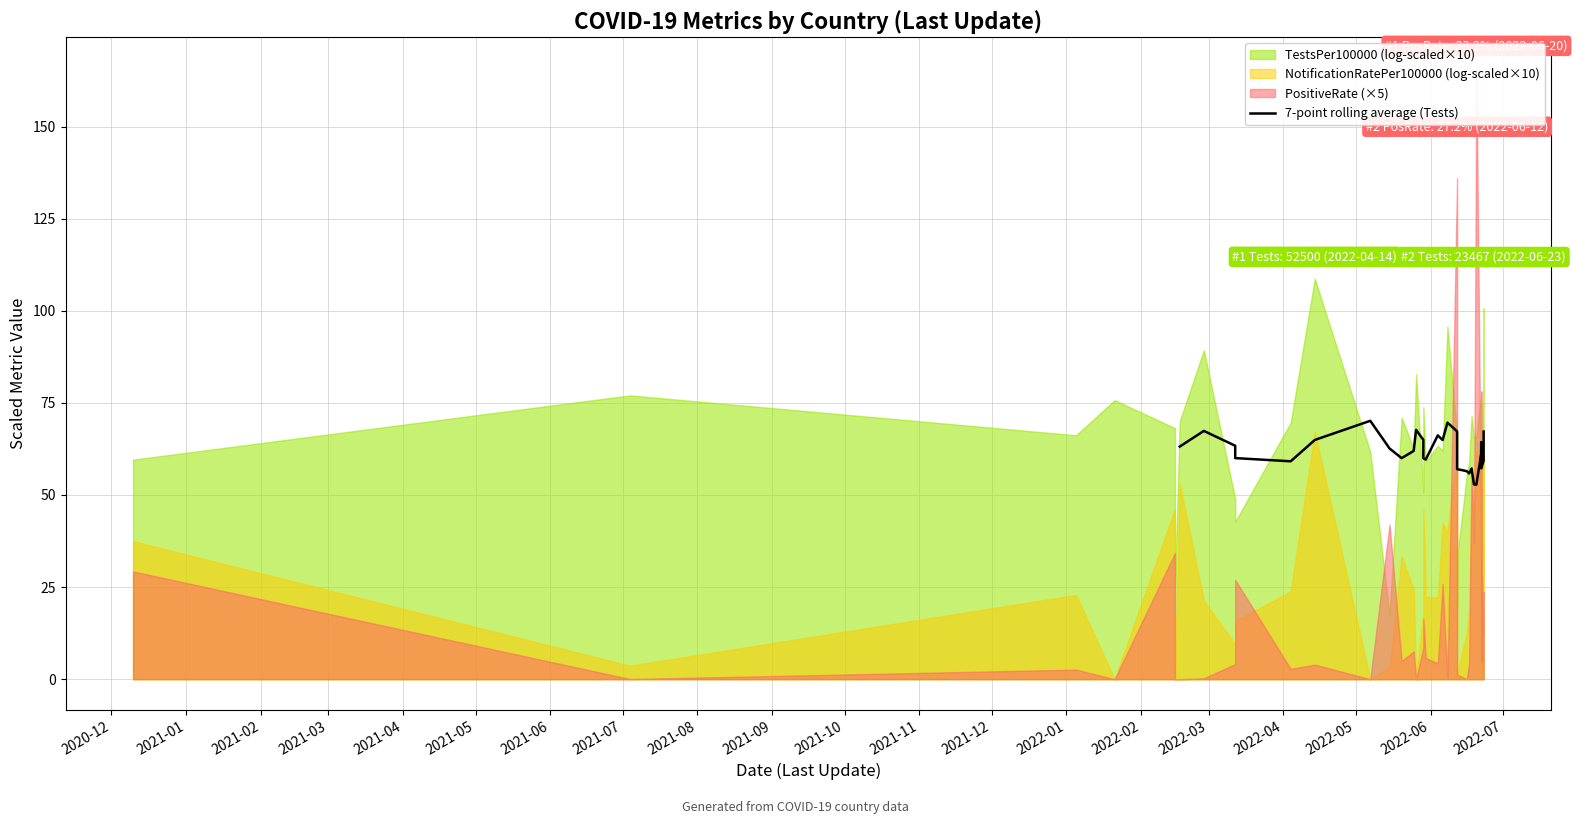

What is the label of the 11th point from the left?

2021-10